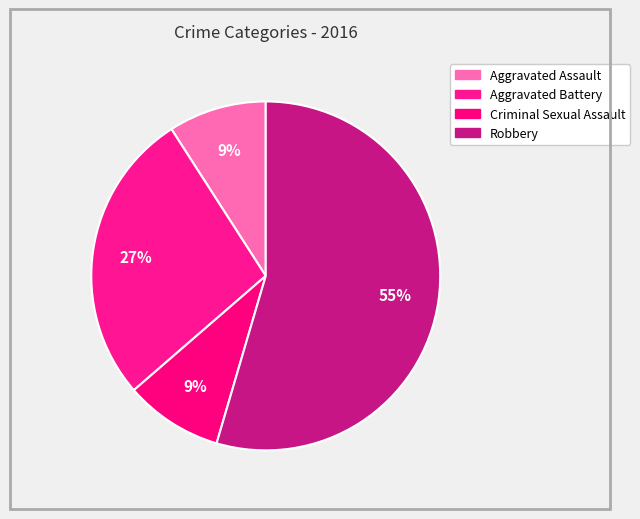

What is the smallest slice in the pie chart?

Aggravated Assault